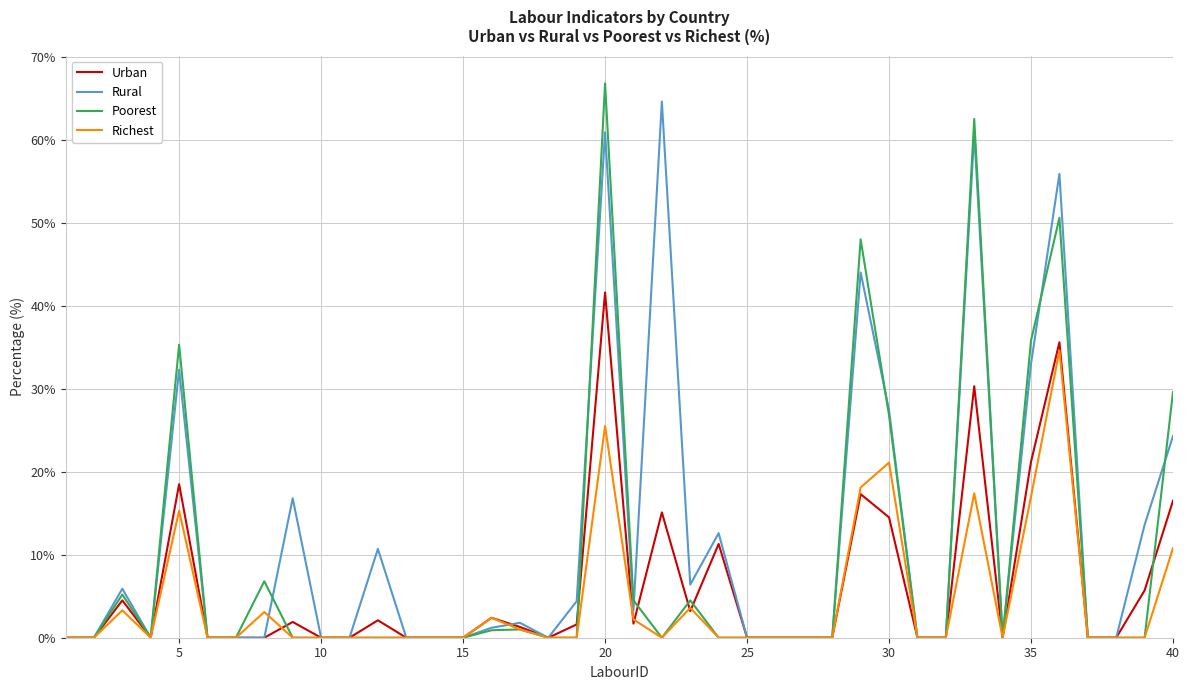

True or false: Rural has more than 1 interior local peaks.

True